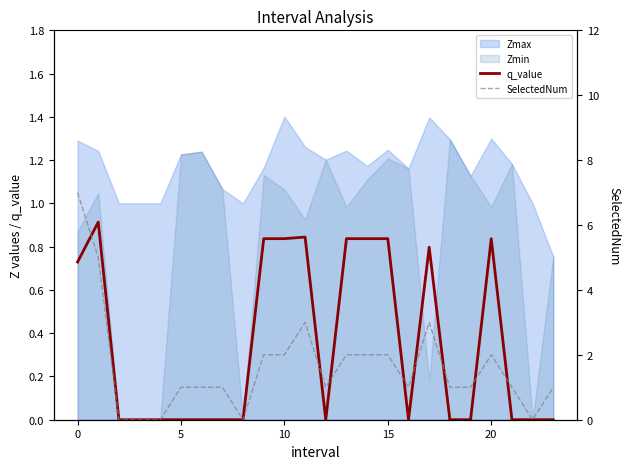

Is the value of SelectedNum at 21 greater than the value of q_value at 10?

Yes